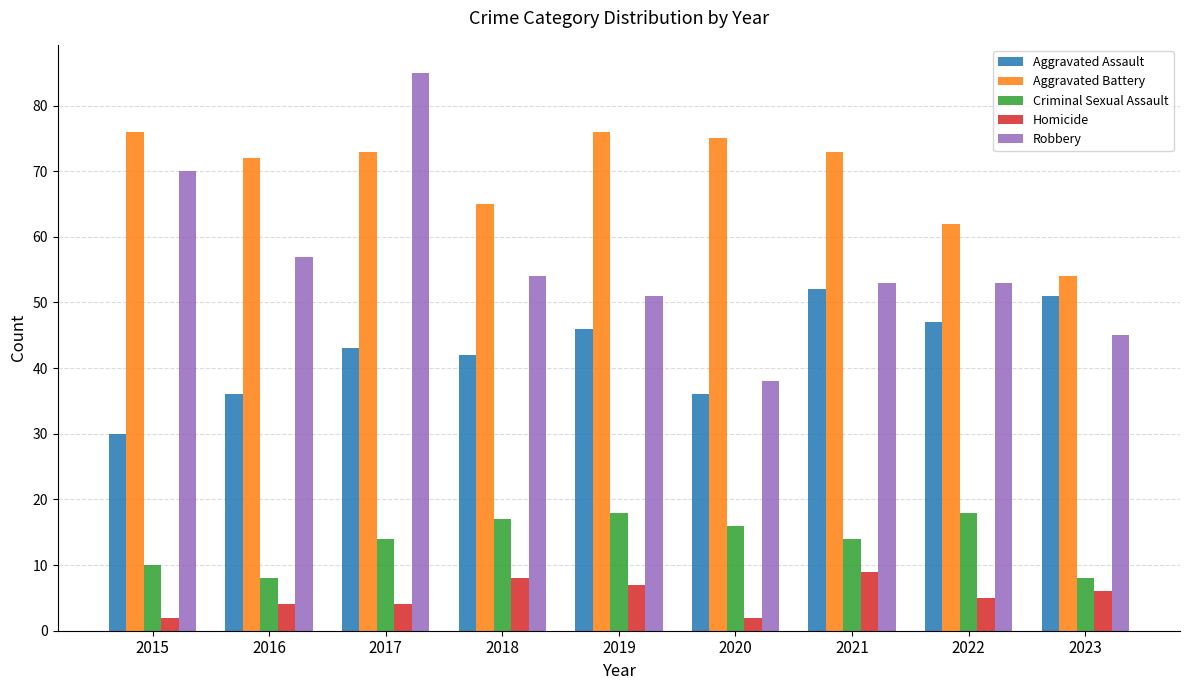

What is the minimum value shown in the chart?

2